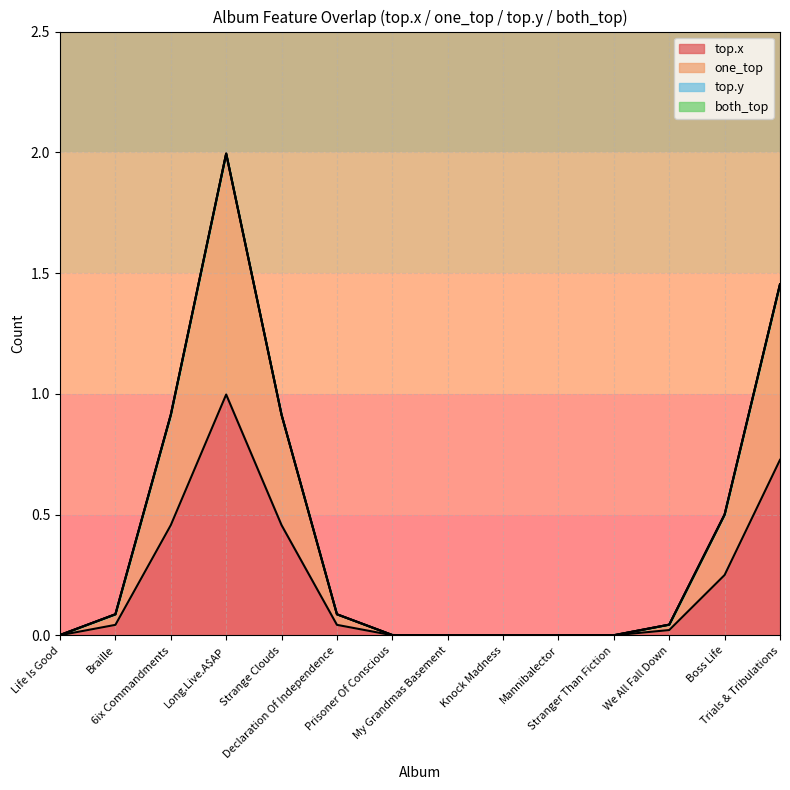

True or false: top.x has a value of 0 at 2.

True